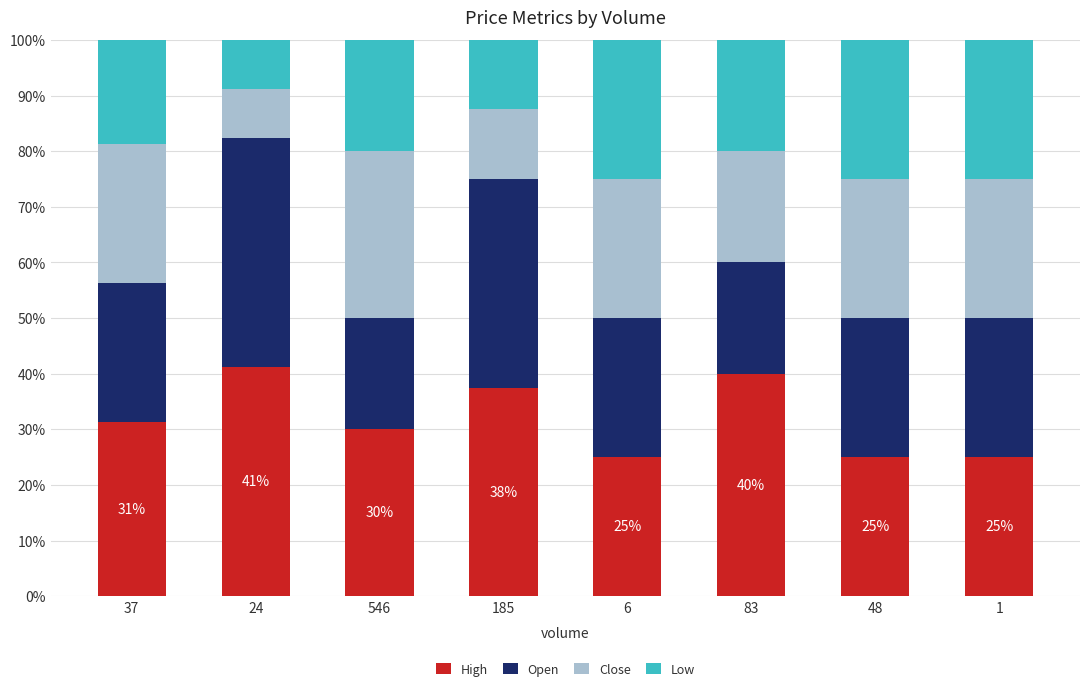

How many values in the High series exceed 31?

4